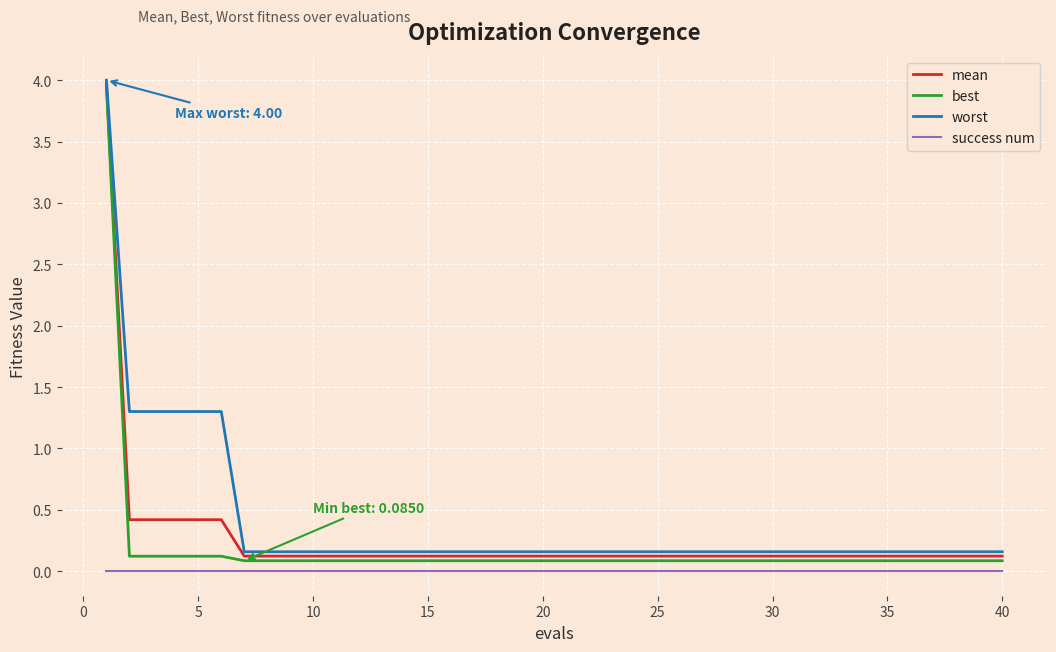

What are all the series names shown in the legend?

mean, best, worst, success num